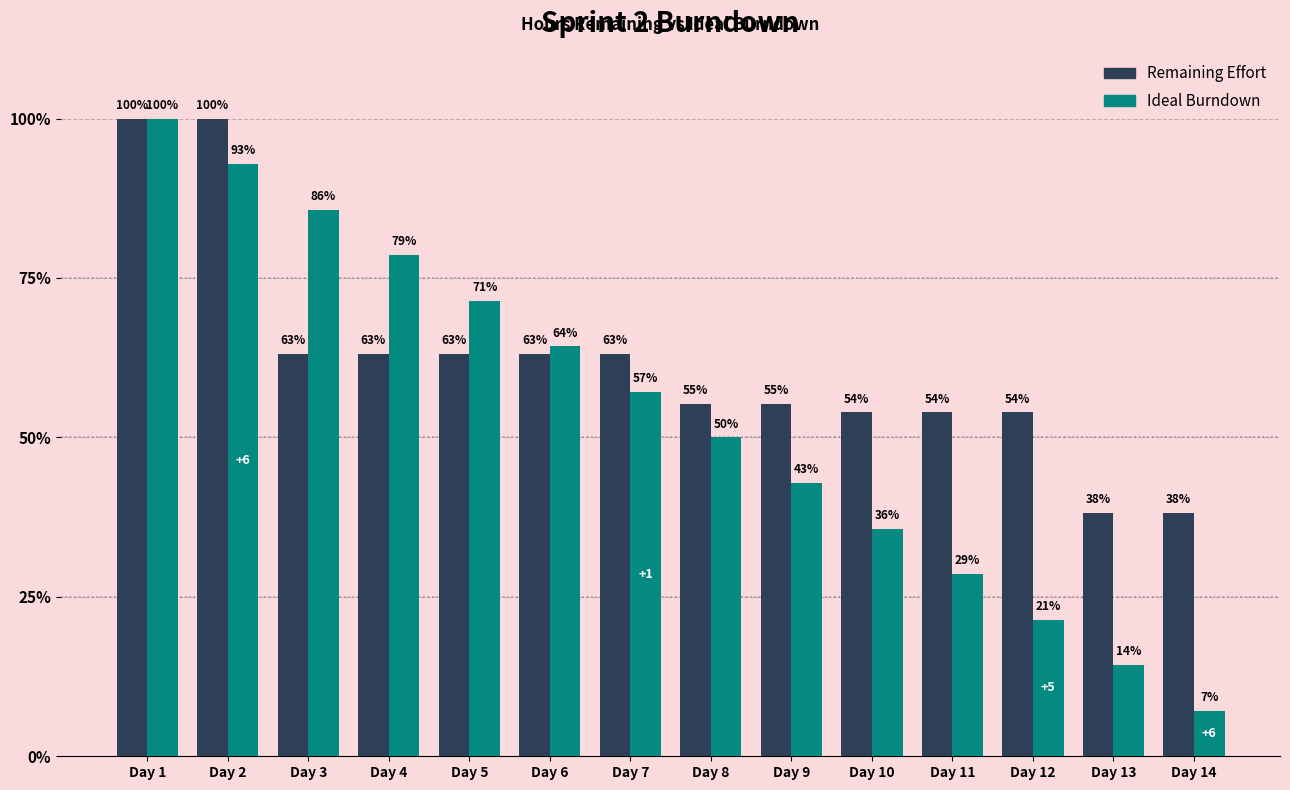

Which category has the lowest value in the Ideal Burndown series?

Day 14